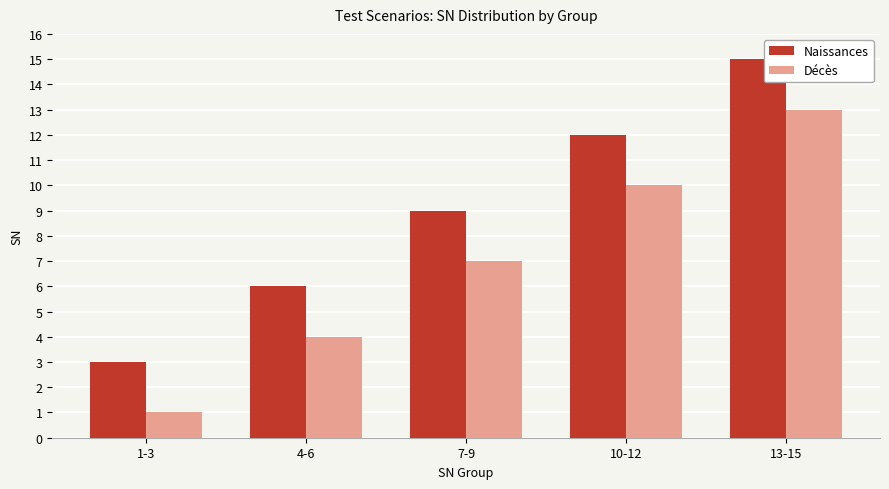

What is the difference between the Naissances values at 13-15 and 1-3?

12